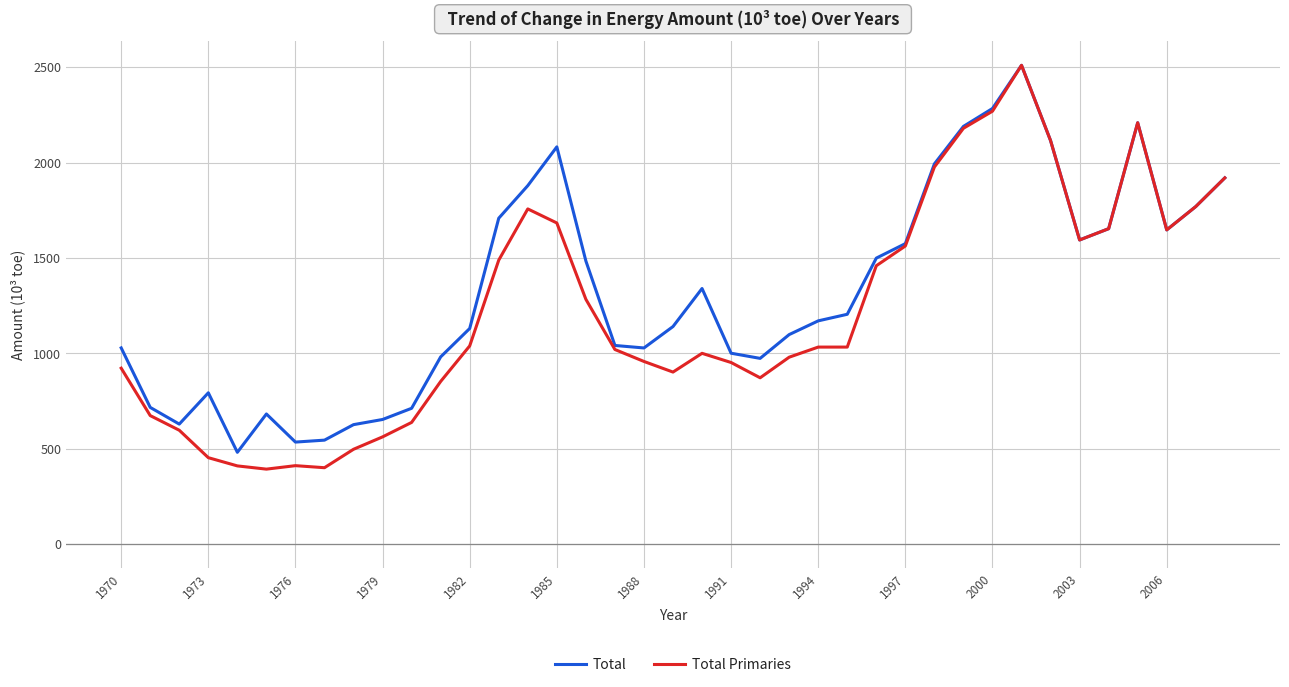

Which series has the widest spread of values?

Total Primaries